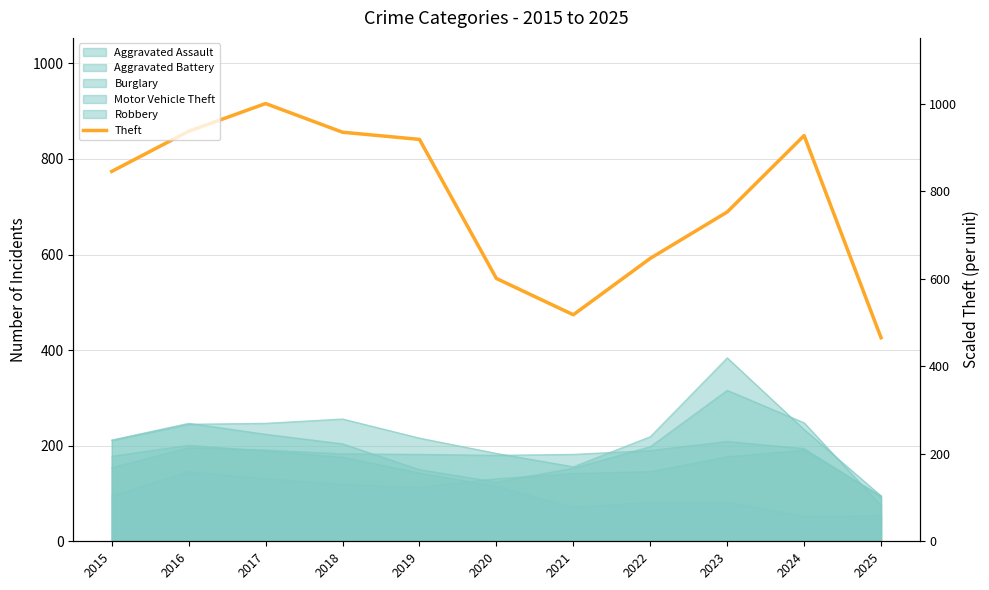

How many data points are less than 774?

5